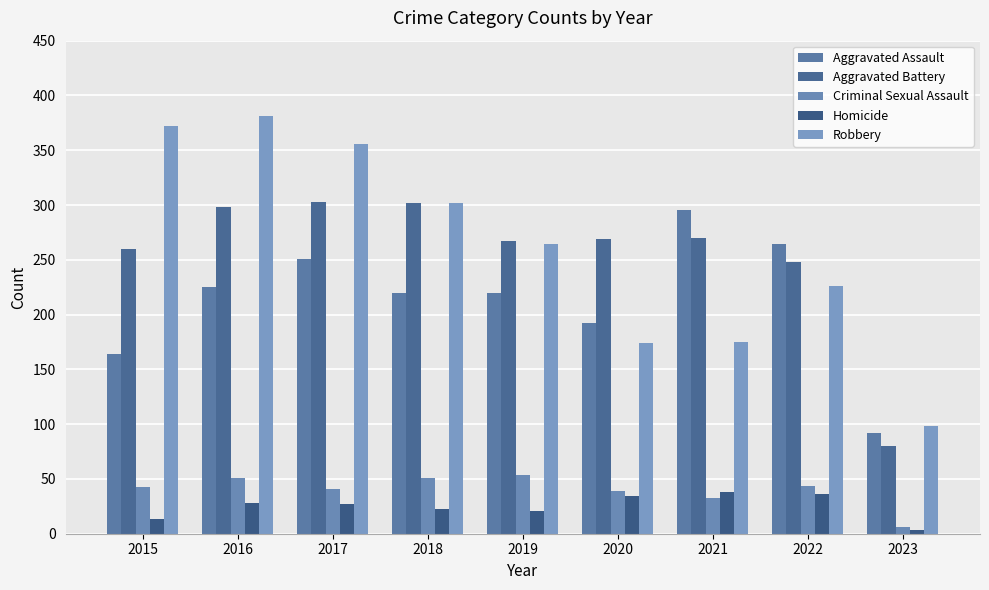

What are all the series names shown in the legend?

Aggravated Assault, Aggravated Battery, Criminal Sexual Assault, Homicide, Robbery